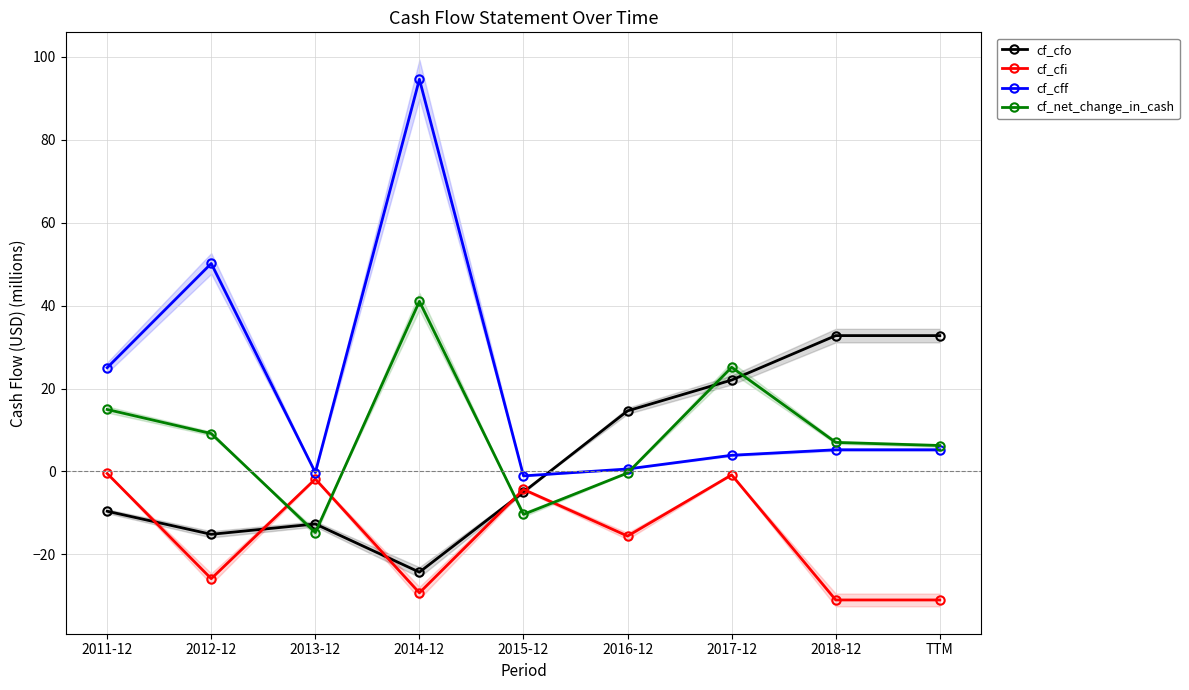

How many lines are shown in the chart?

4